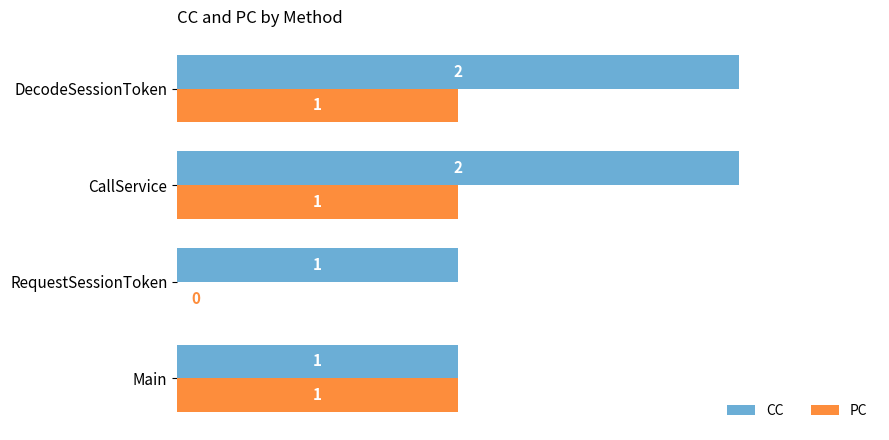

Which series has the largest total across all categories?

CC